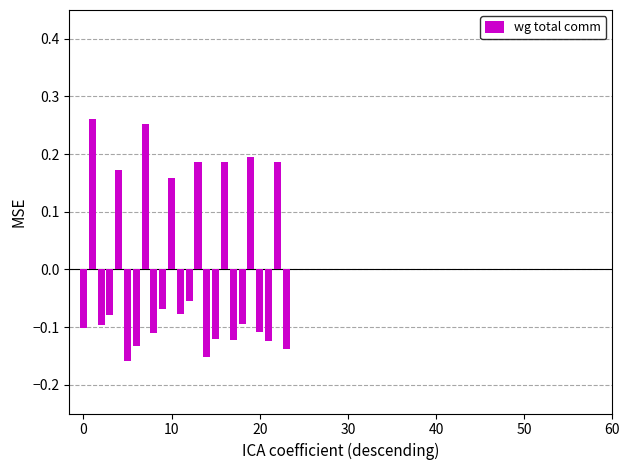

What is the difference between the second highest and minimum values?

0.4